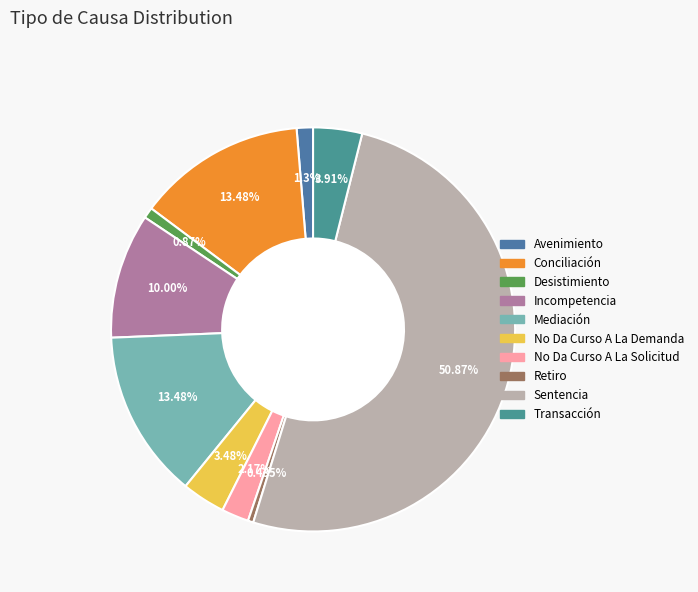

What percentage do Sentencia and Mediación together represent?

64.3%